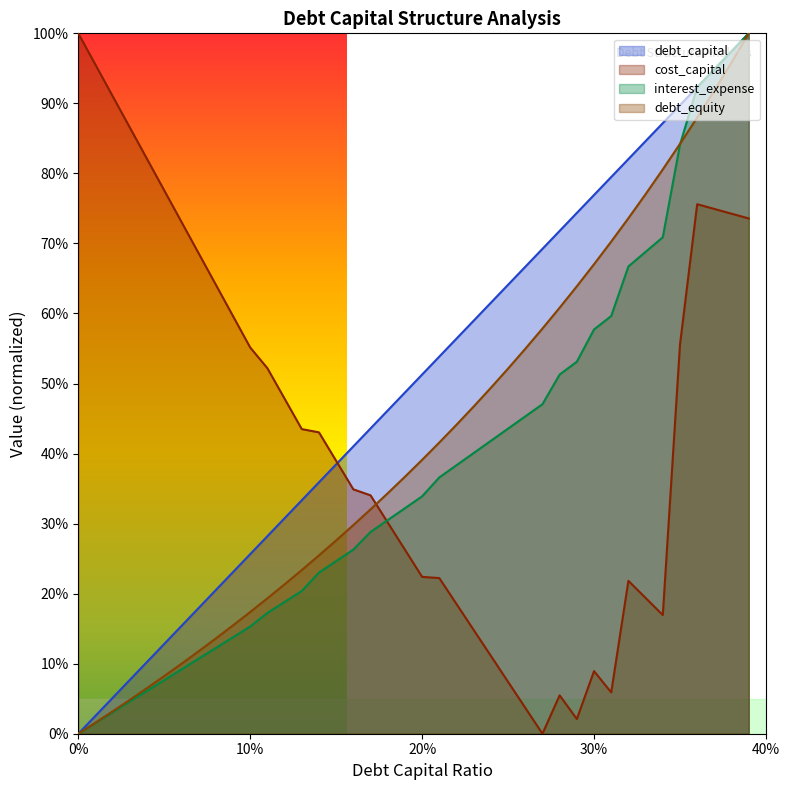

How many lines are shown in the chart?

4